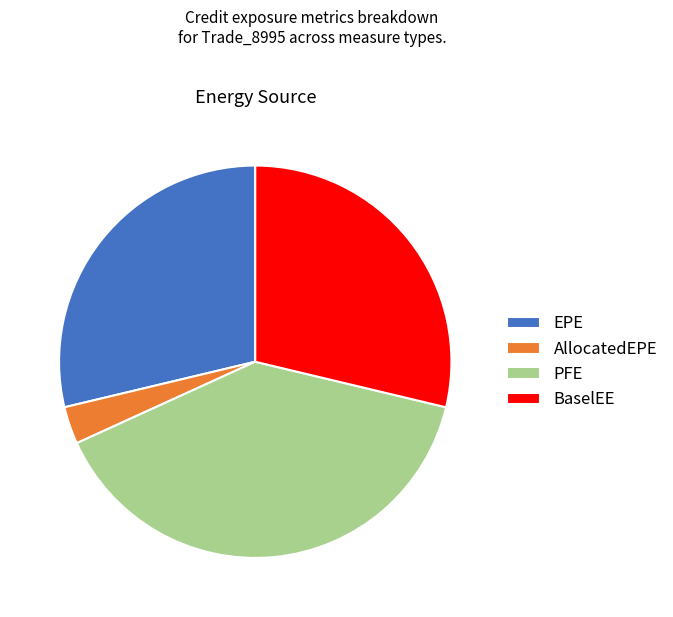

Which slice is the largest?

PFE